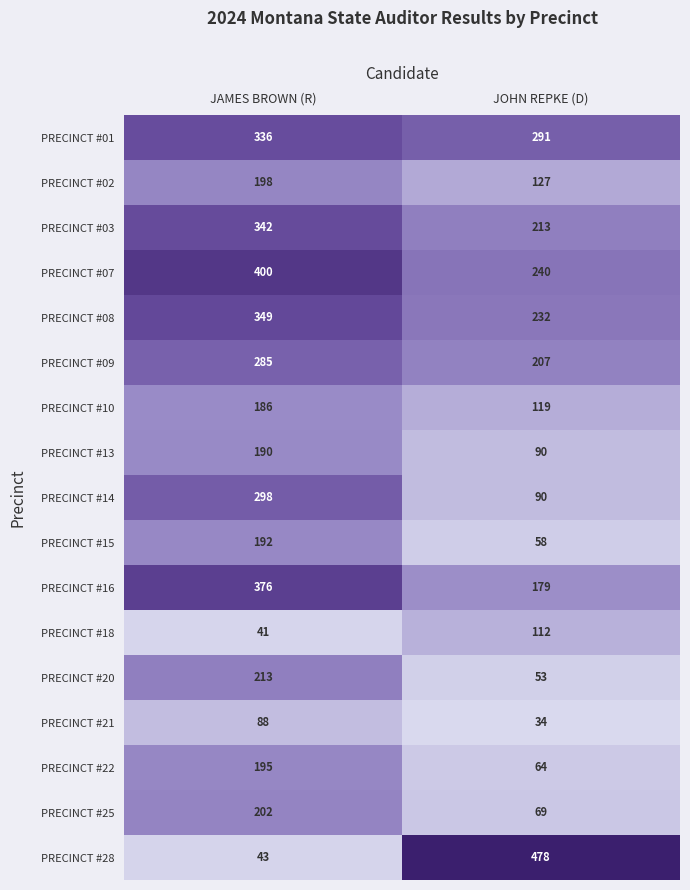

Read the PRECINCT #10 value at JAMES BROWN (R), to the nearest 5.

185